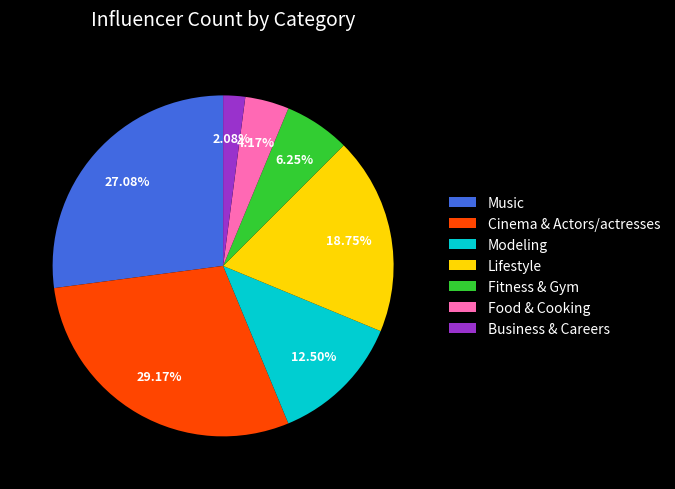

What percentage is the Cinema & Actors/actresses slice, to the nearest percent?

29%